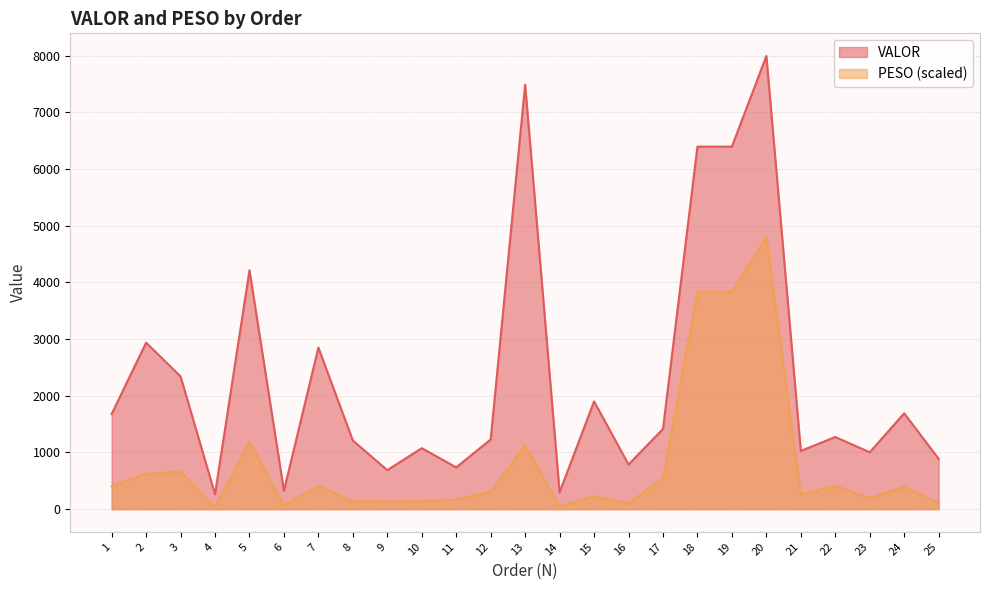

True or false: PESO and VALOR cross at least once.

False